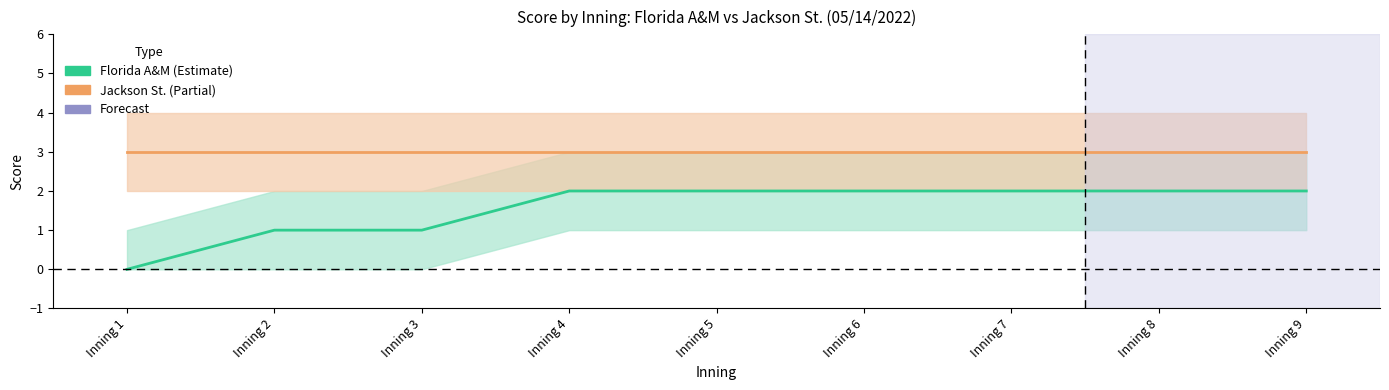

How many lines are shown in the chart?

2